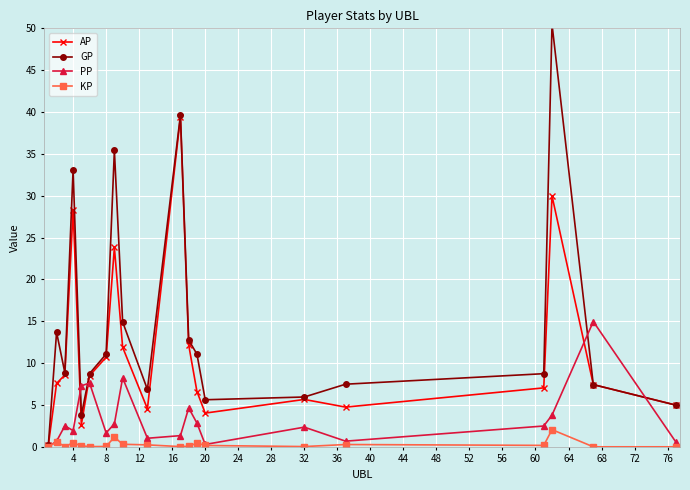

Rank the series by their maximum value, from lowest to highest.

KP, PP, AP, GP